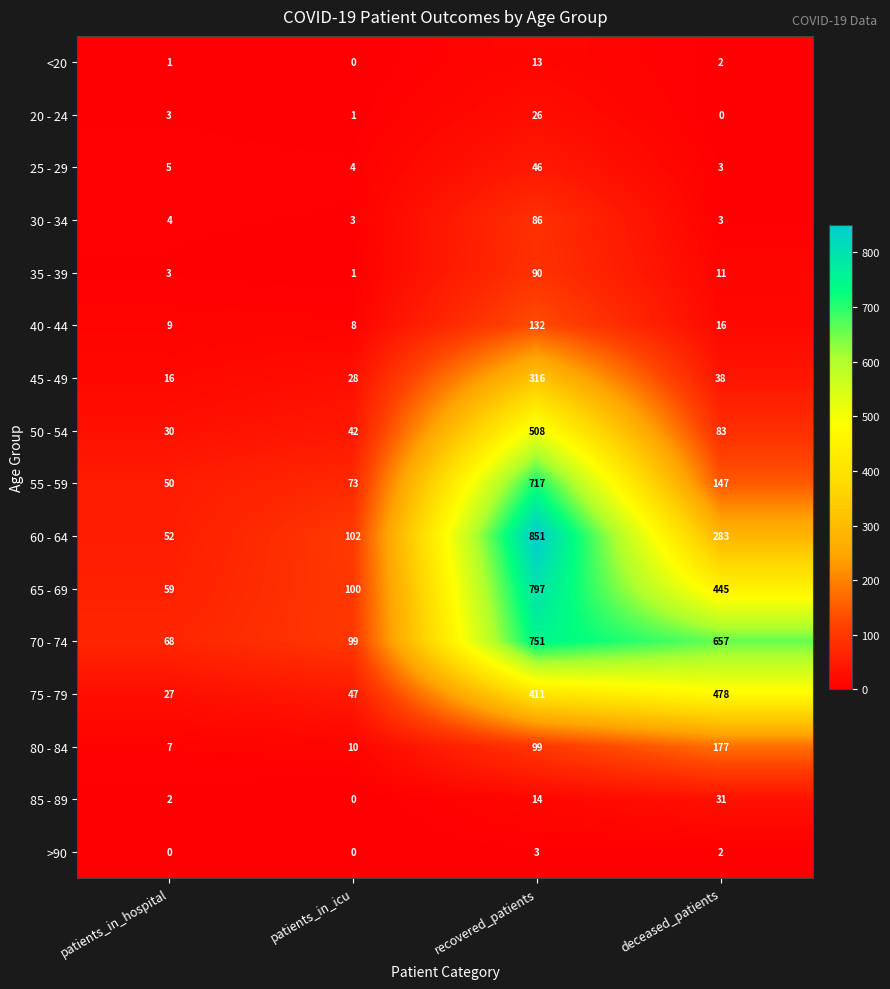

Is it true that <20 equals 1 at patients_in_hospital?

True